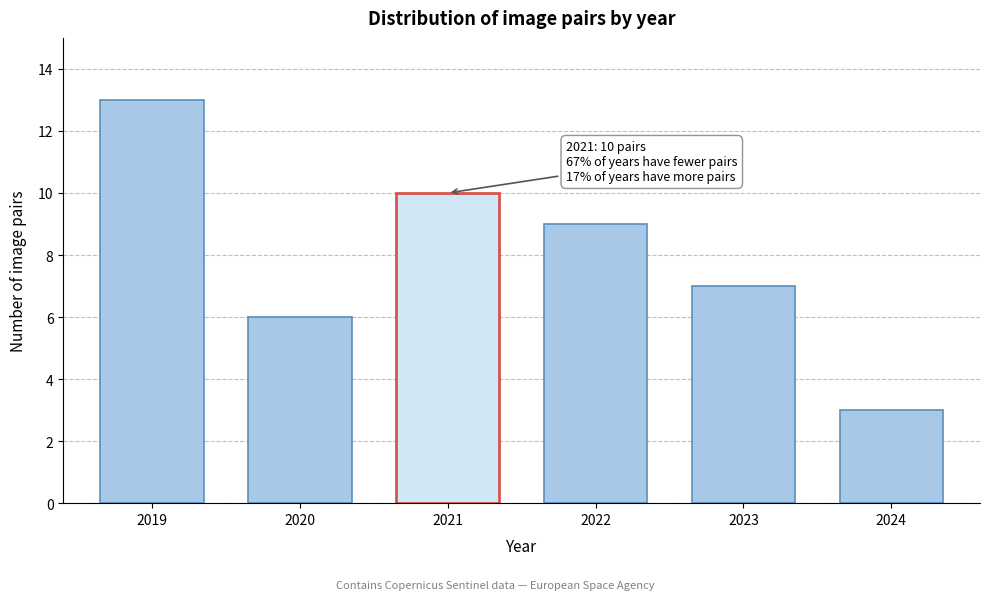

Reading left to right, list all the values displayed in this chart.

13	6	10	9	7	3